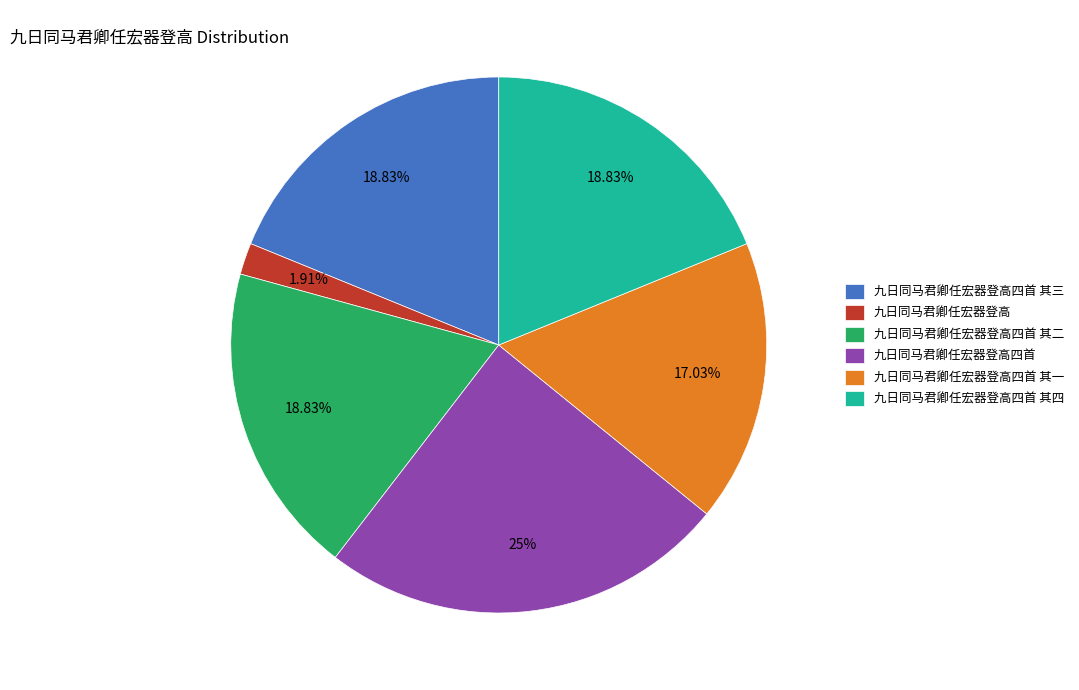

What is the smallest slice in the pie chart?

九日同马君卿任宏器登高